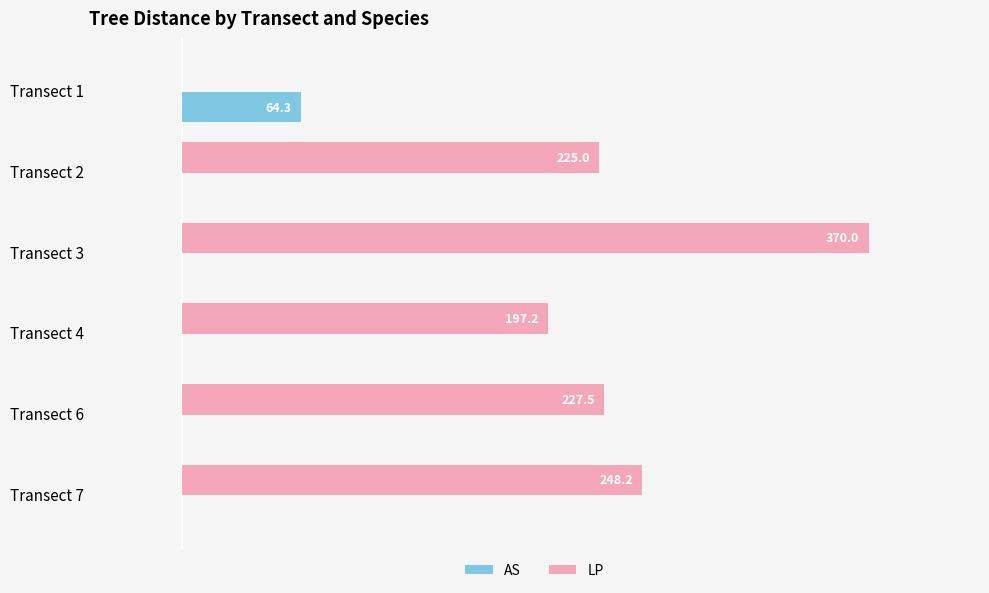

Where is LP nearest to the value 185?

Transect 4